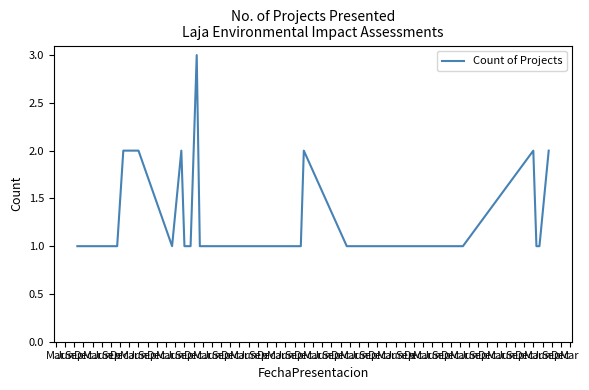

What is the maximum value shown in the chart?

3